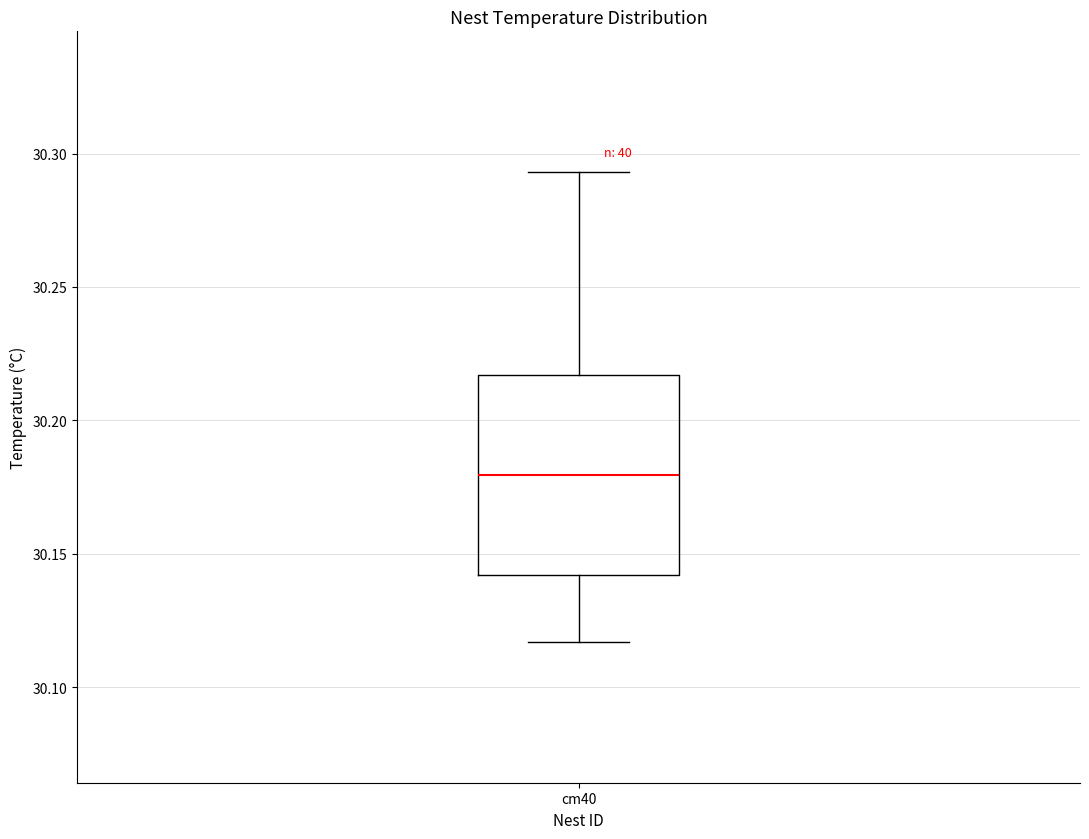

Transcribe this box plot: give where the median line is, the range the box spans, and where the two whiskers end, as read against the y-axis. The values are not printed on the chart, so give them approximately, as read against the axis.

median 30.180, box 30.140 to 30.215, whiskers 30.115 to 30.295